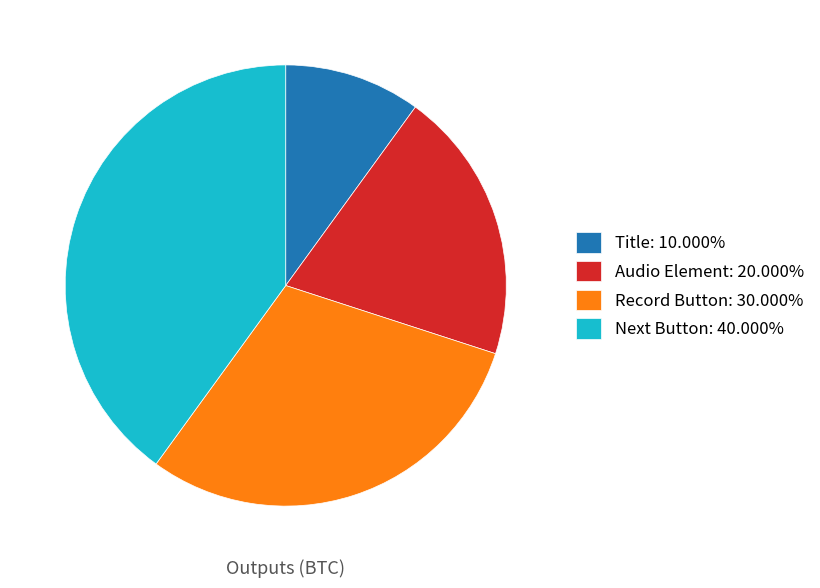

Is the sum of Audio Element: 20.000% and Title: 10.000% greater than half?

No